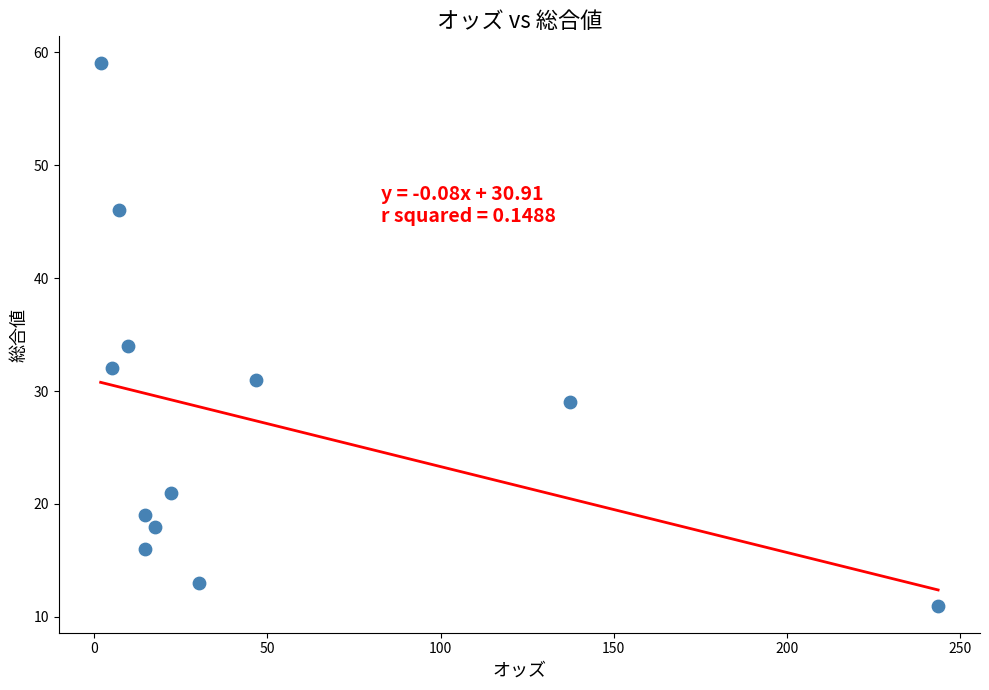

What Y value in the scatter plot is closest to 35?

34